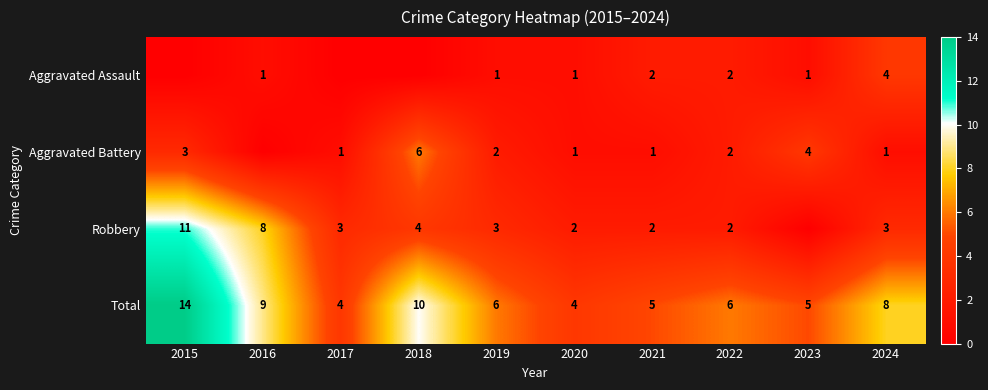

Rank the series at 2019 from highest to lowest value.

Total, Robbery, Aggravated Battery, Aggravated Assault